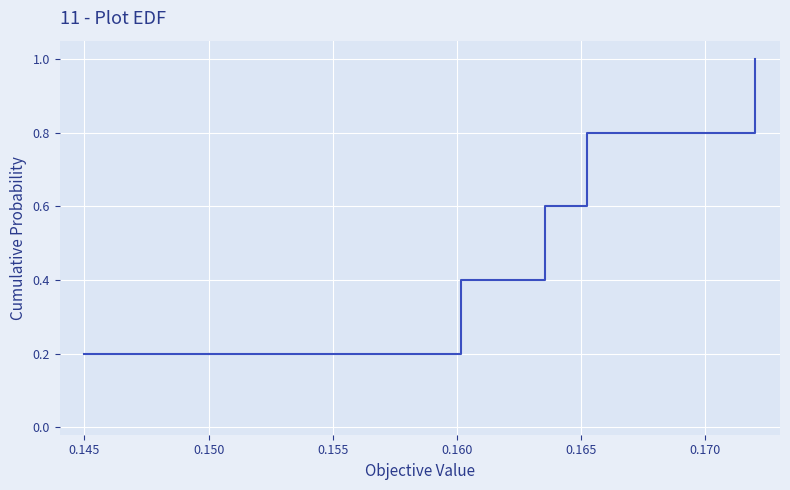

Count the values in the range 0 to 1.

5